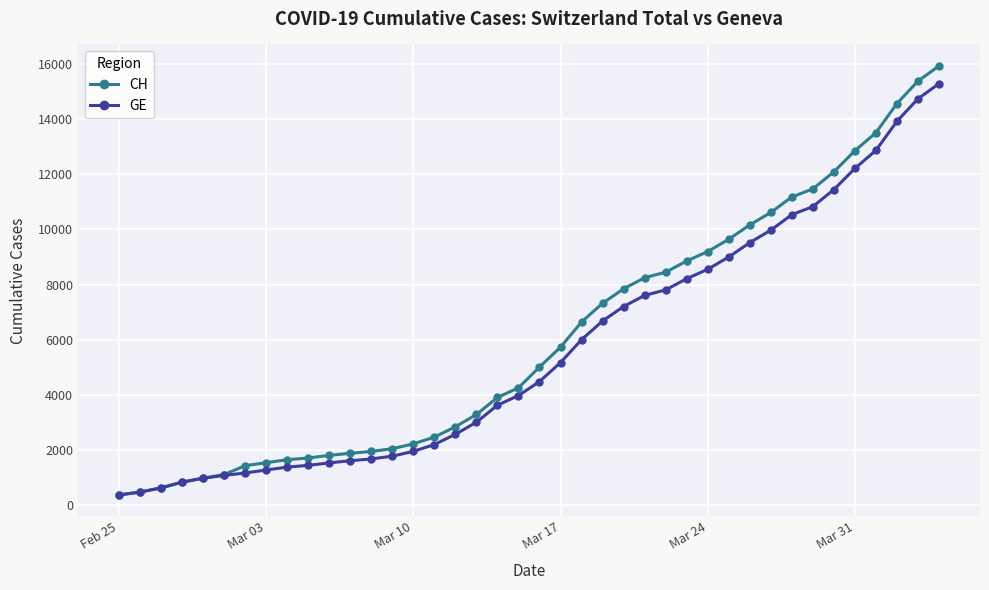

How many lines are shown in the chart?

2